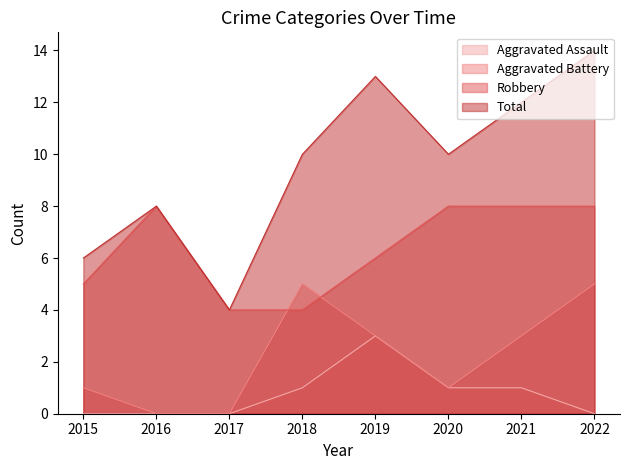

Reading right to left, what are all the values shown in this chart?

Aggravated Assault: 0	1	1	3	1	0	0	0
Aggravated Battery: 5	3	1	3	5	0	0	1
Robbery: 8	8	8	6	4	4	8	5
Total: 14	12	10	13	10	4	8	6